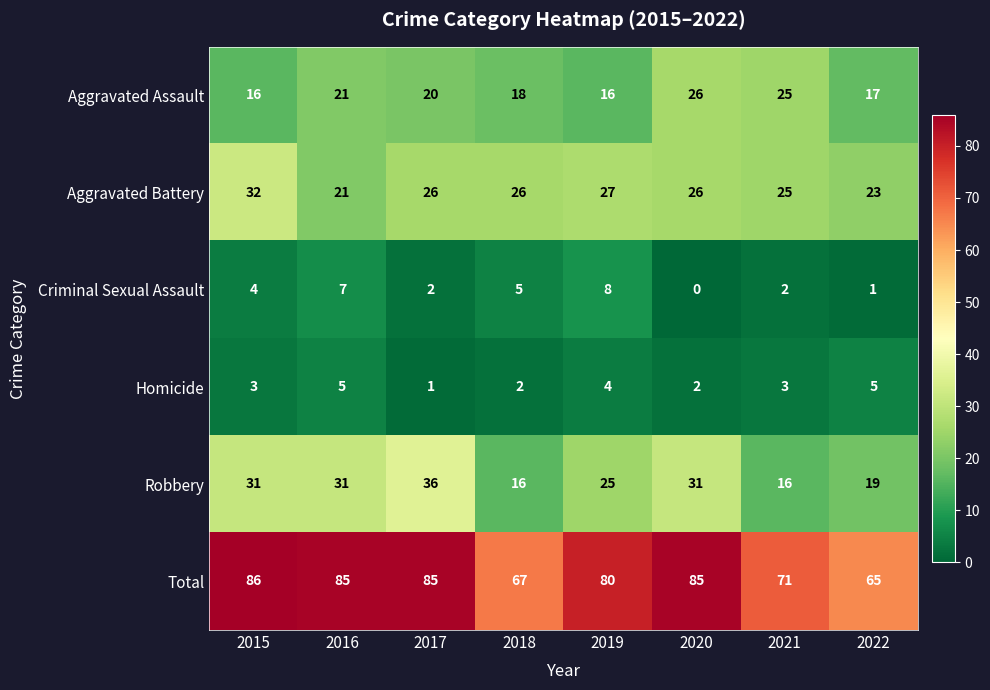

Which series has the largest total across all categories?

Total